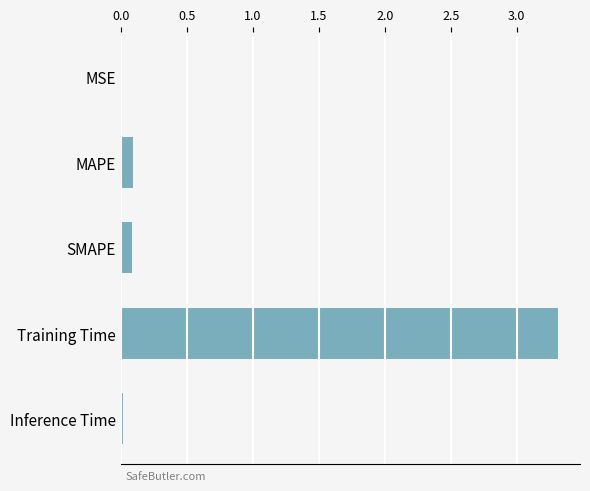

At which category does the chart reach its peak across all series?

Training Time